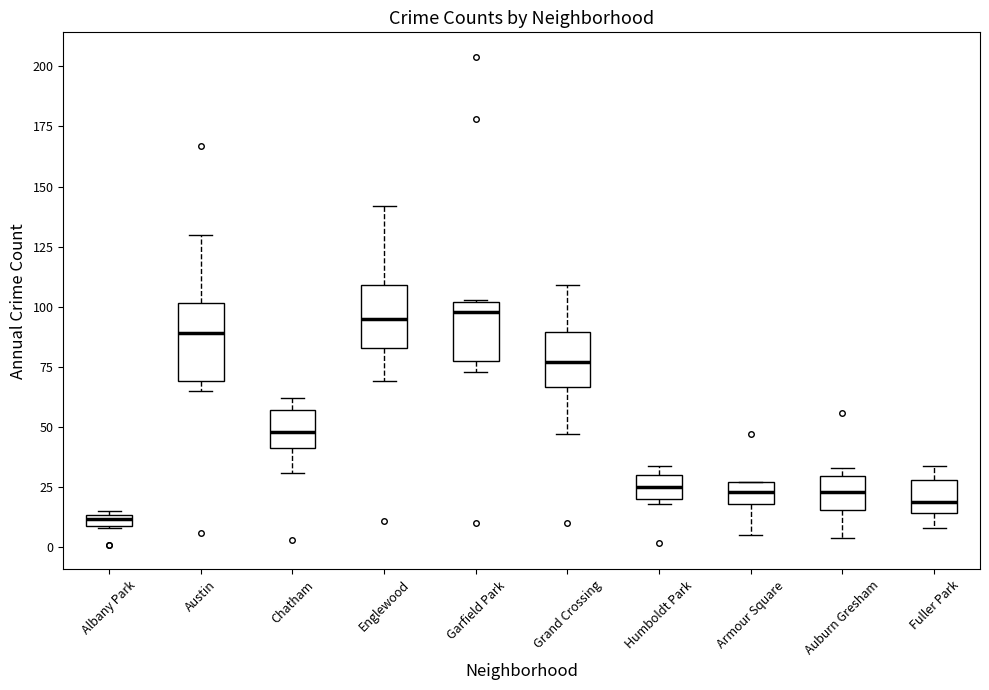

Which box is the tallest, from its lower edge to its upper edge?

Austin